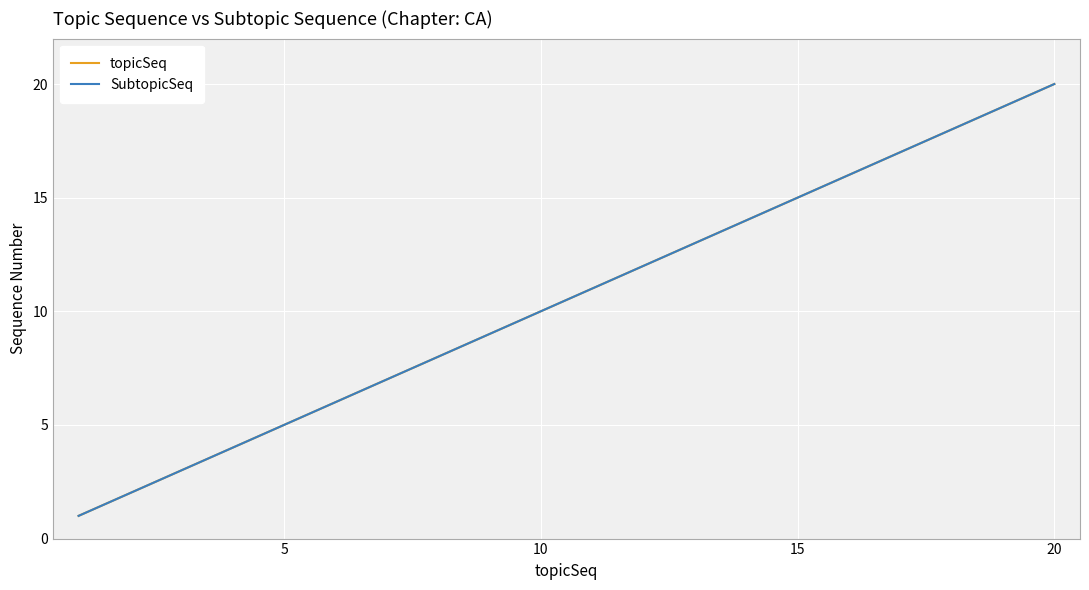

Does the chart display data point markers on the line(s)?

No